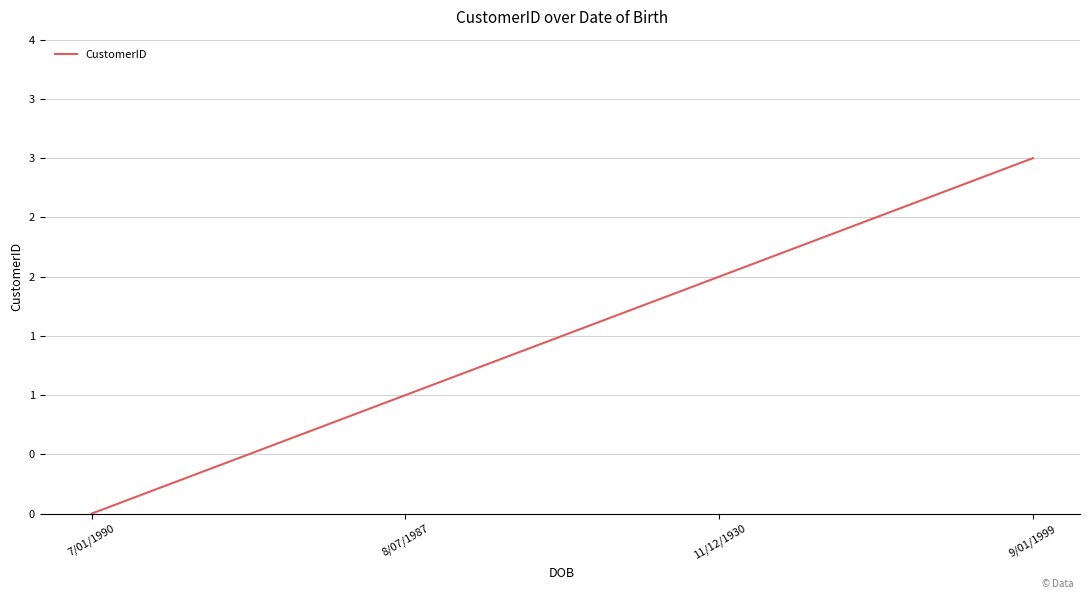

What is the difference between the maximum and minimum values?

3